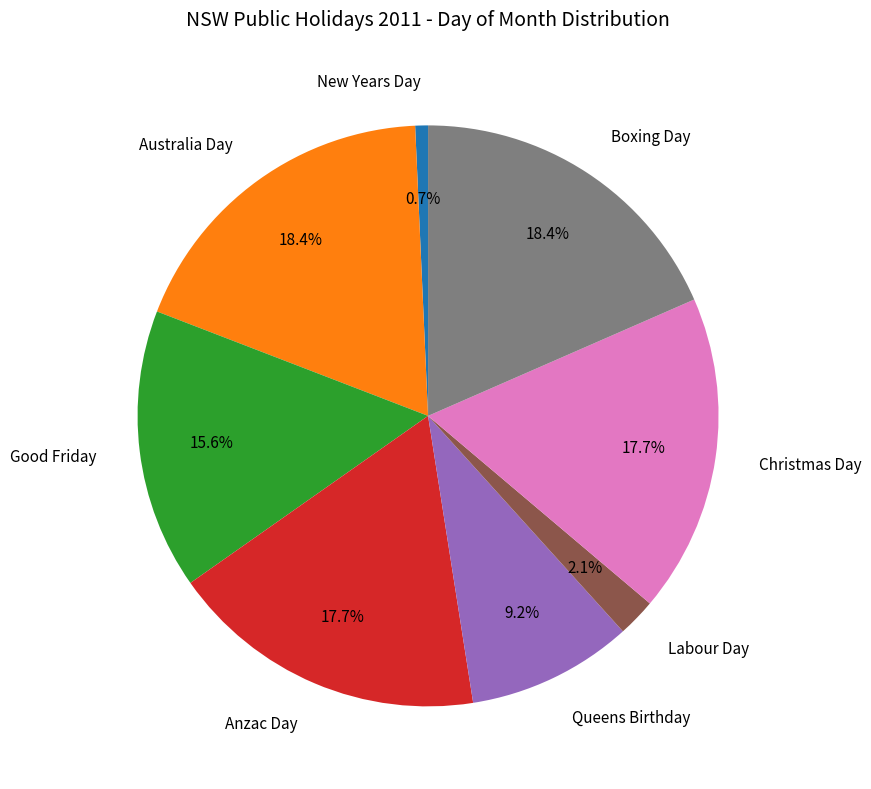

To the nearest percent, what is the combined percentage of Anzac Day and Australia Day?

36%